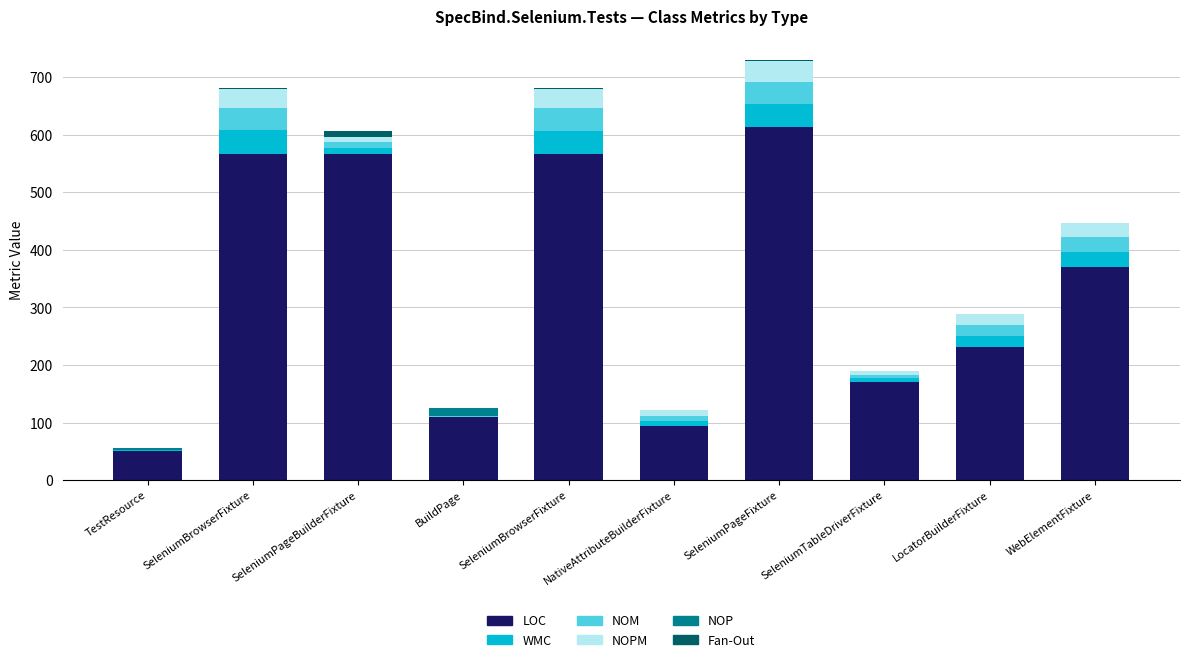

What are all the series names shown in the legend?

LOC, WMC, NOM, NOPM, NOP, Fan-Out